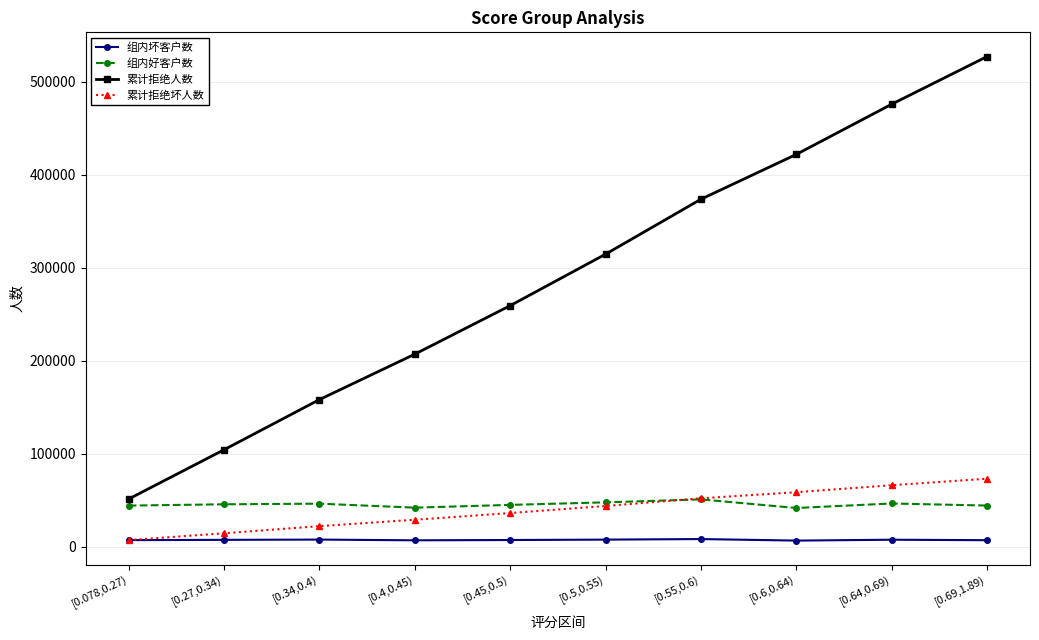

How many 累计拒绝人数 values are between 158218 and 421912?

6